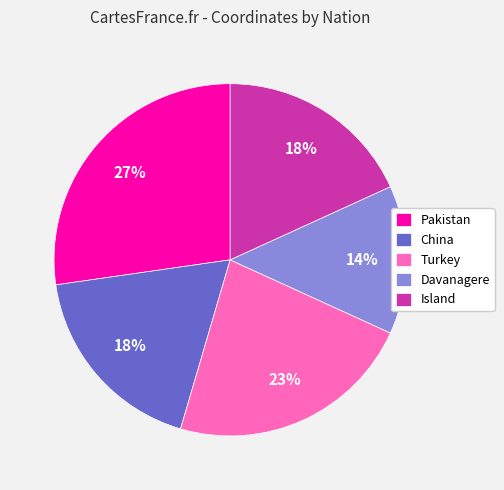

What is the largest slice in the pie chart?

Pakistan